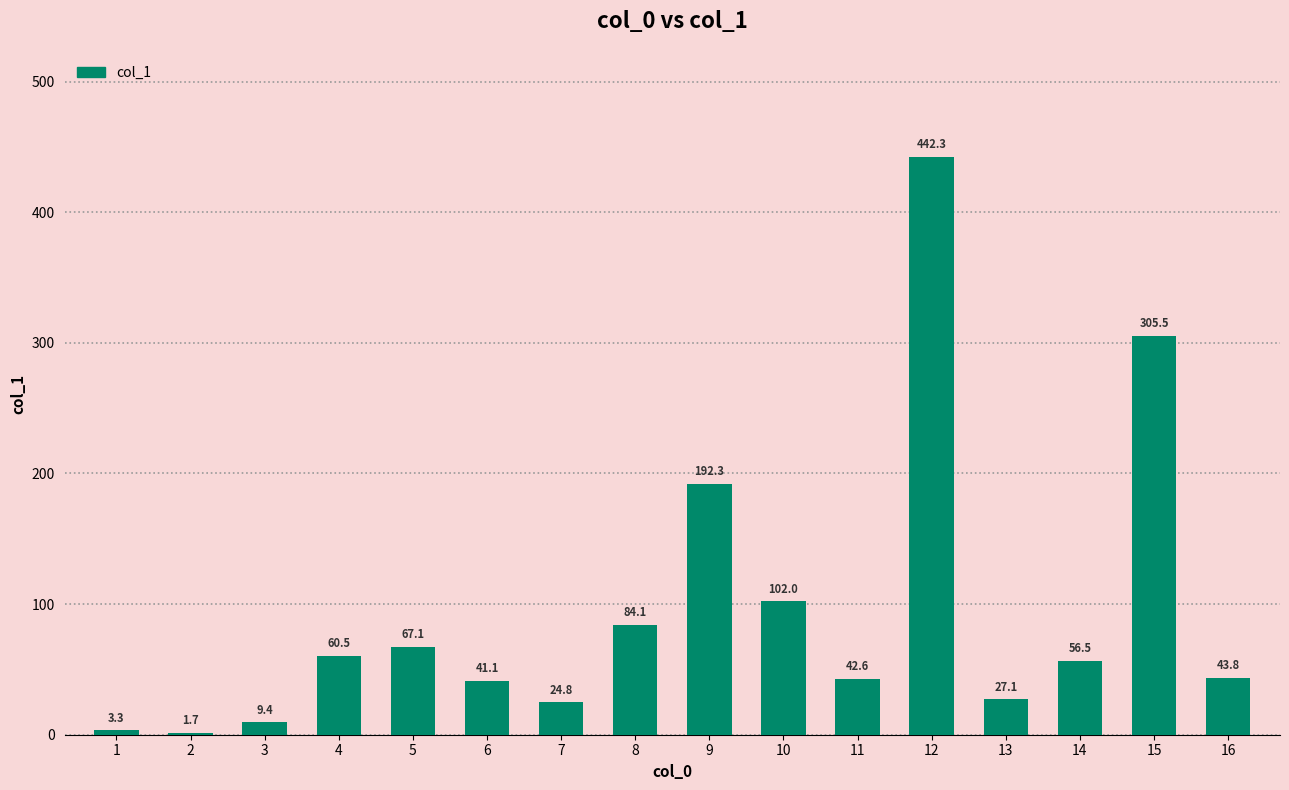

Reading left to right, list all the values displayed in this chart.

3.3	1.7	9.4	60.5	67.1	41.1	24.8	84.1	192.3	102.0	42.6	442.3	27.1	56.5	305.5	43.8